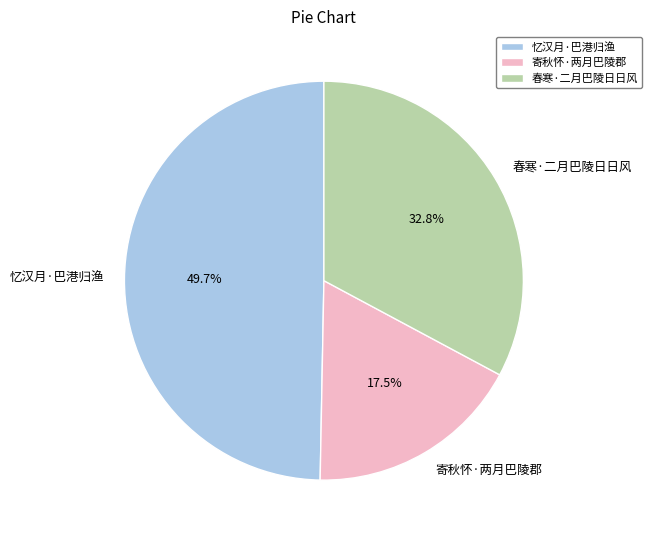

To the nearest percent, what portion does 春寒·二月巴陵日日风 represent?

33%